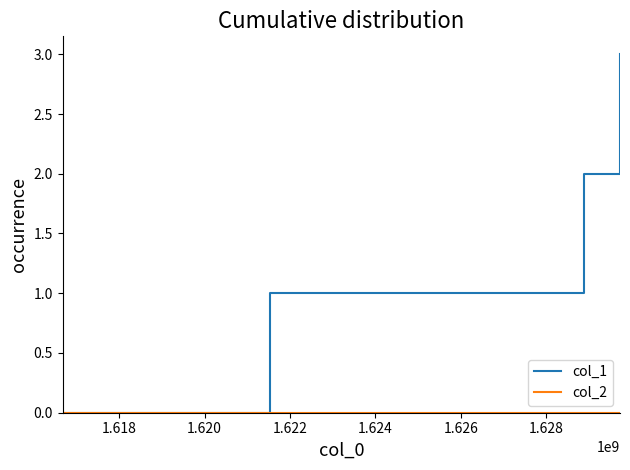

Which series has the largest total across all categories?

col_1